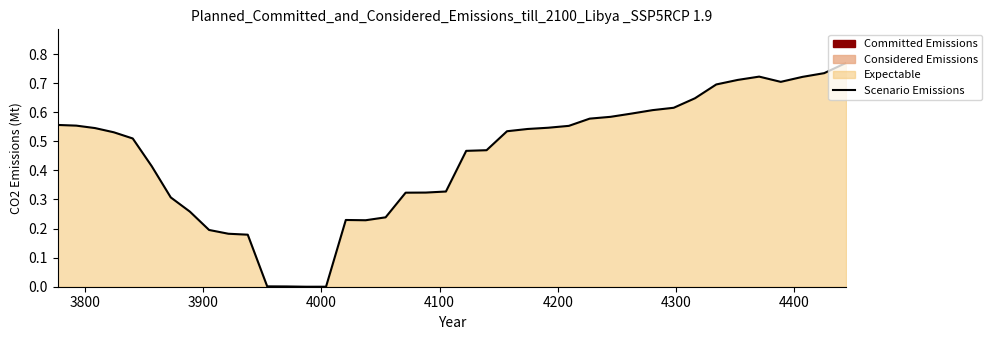

Does the chart display data point markers on the line(s)?

No